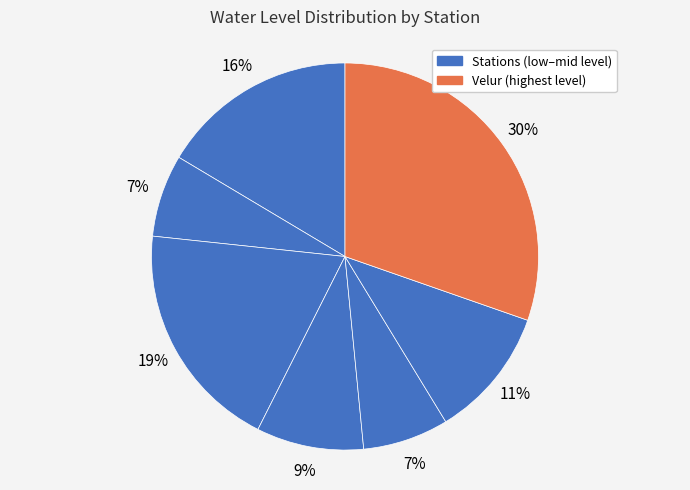

How many segments does this pie chart have?

7